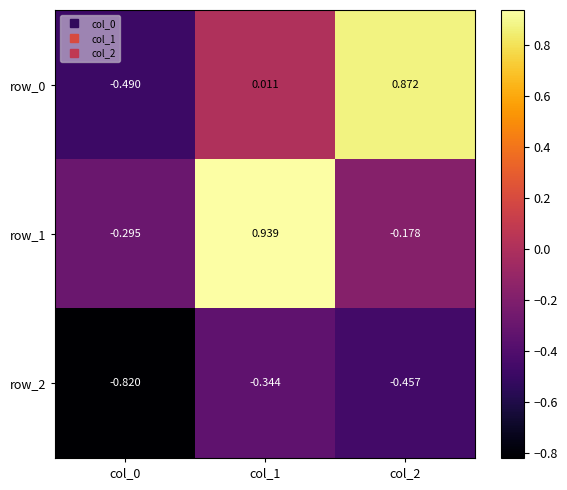

What is the sum of all row_1 values?

0.5